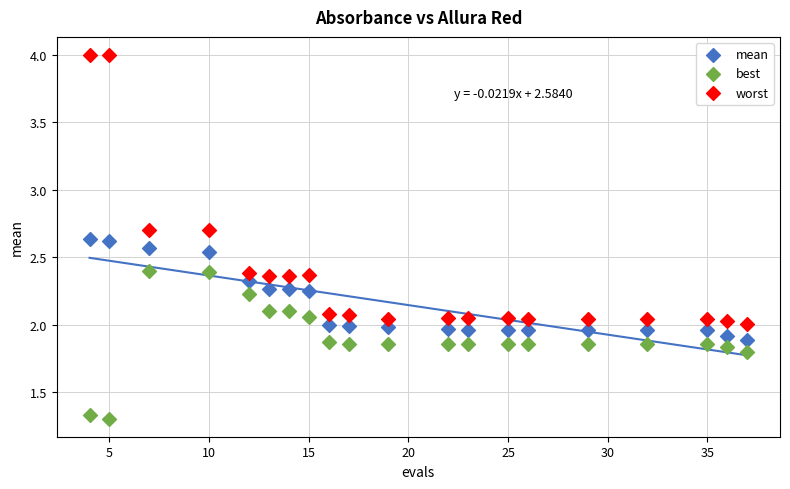

Across all data points, what is the range of Y values (max minus min)?

2.7